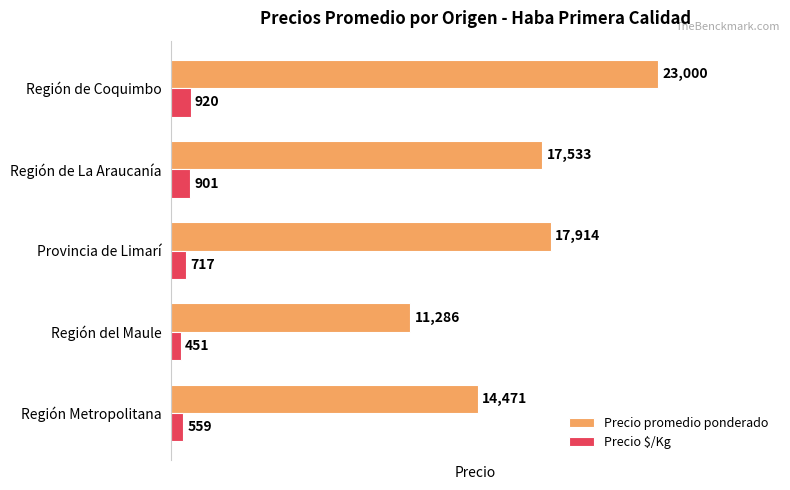

List the series in order of their overall mean, highest first.

Precio promedio ponderado, Precio $/Kg